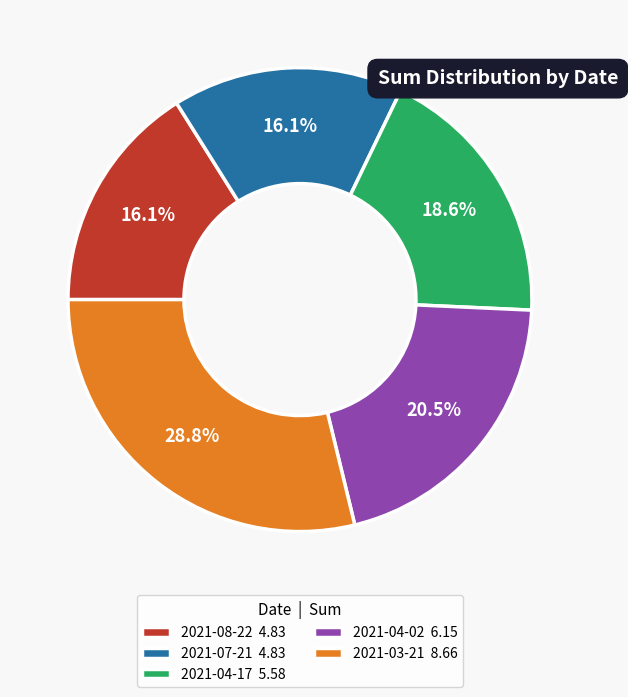

Combined, do 2021-04-02 and 2021-07-21 account for over 50%?

No